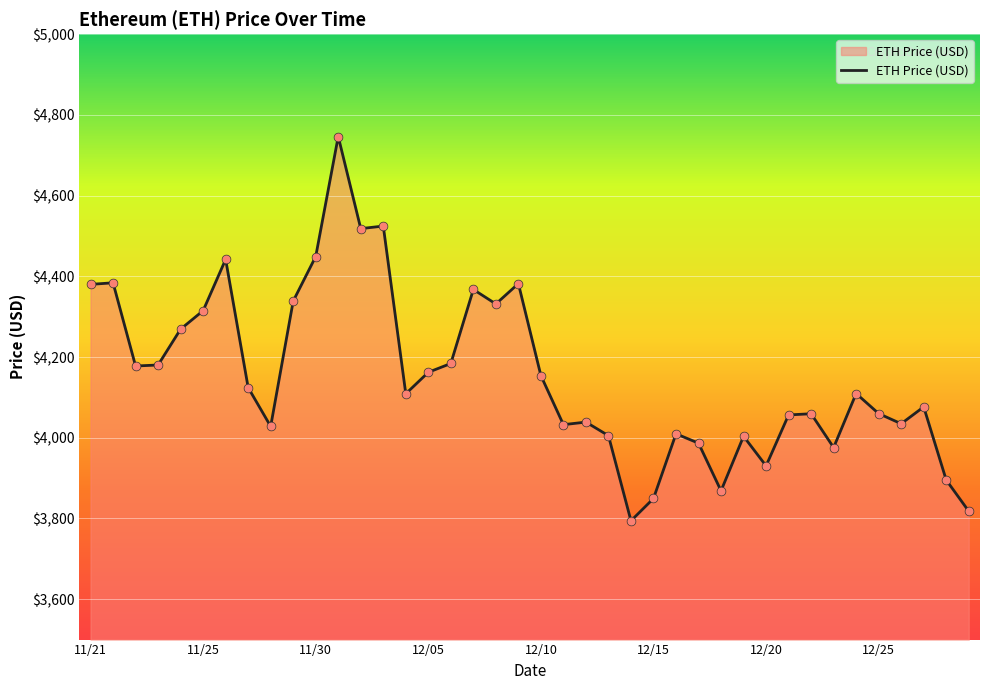

What is the difference between the maximum and minimum values?

952.1